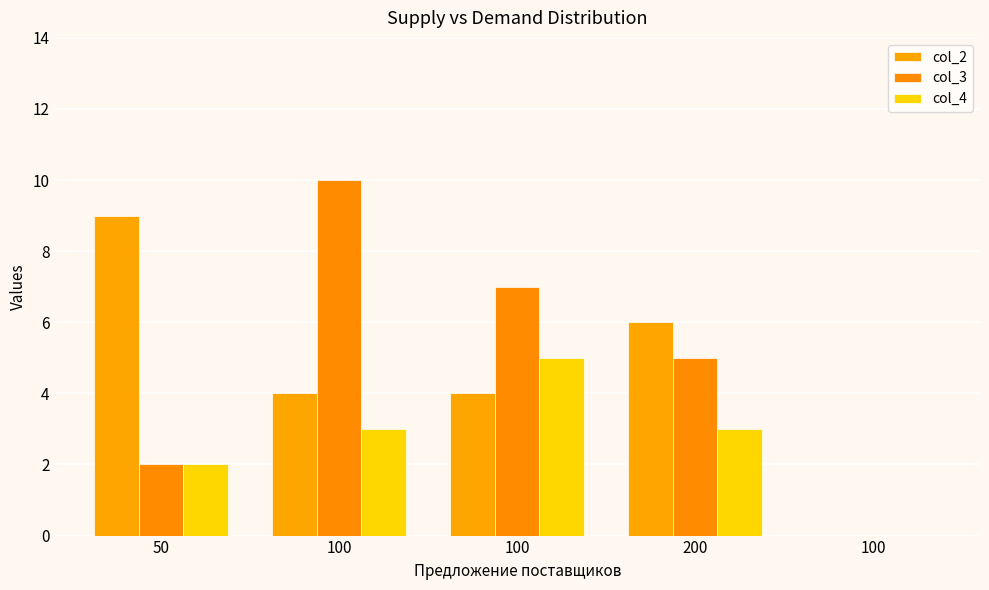

Count the number of data series in this chart.

3